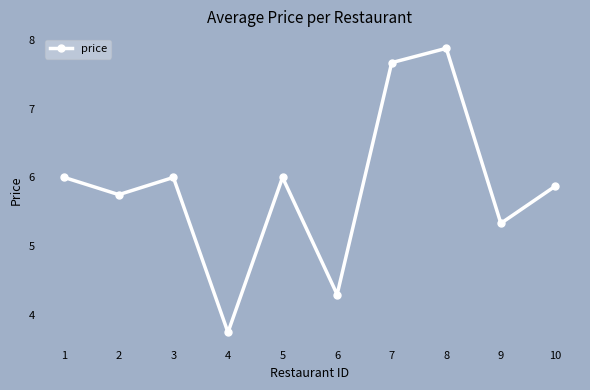

What is the greatest value displayed?

7.9